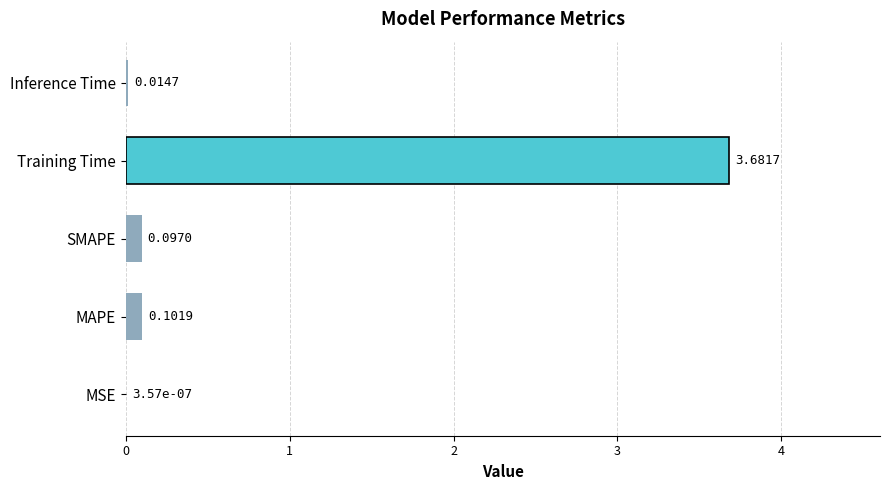

What is the maximum value shown in the chart?

3.7